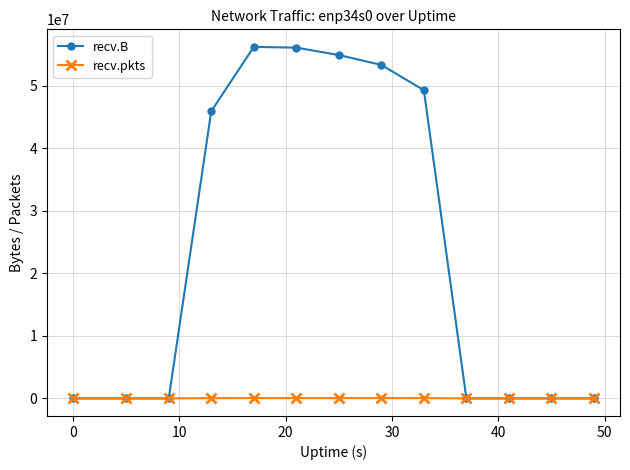

Which series has the largest total across all categories?

recv.B